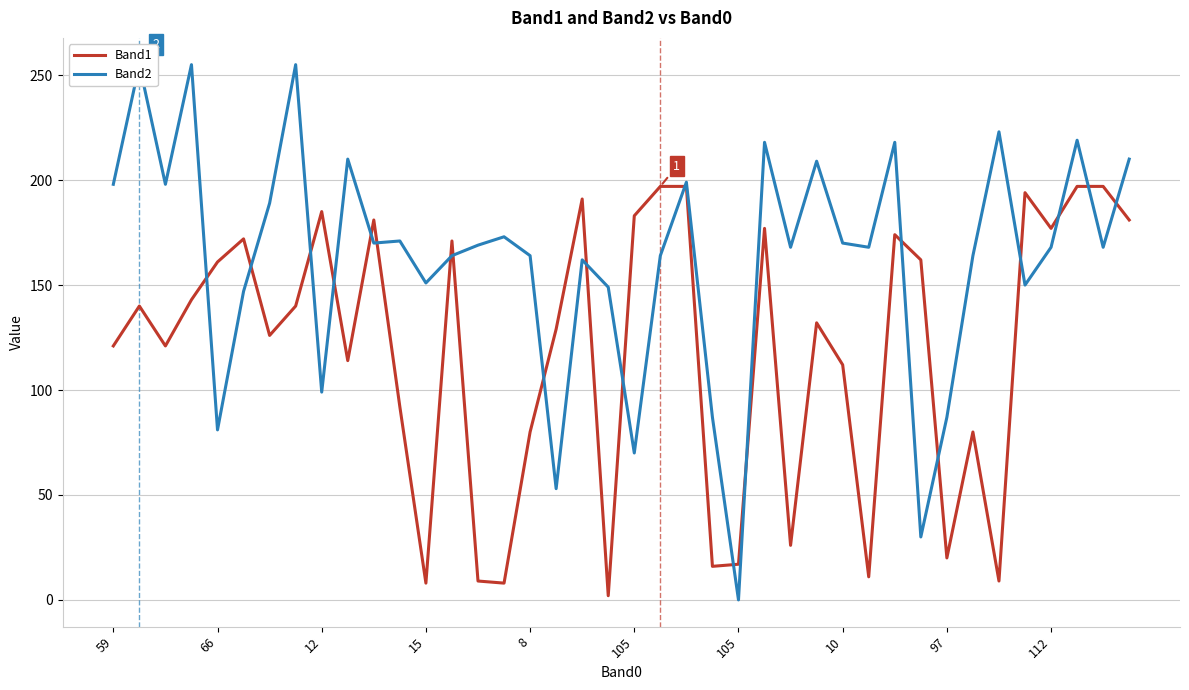

Where does the Band2 series first go above 168?

59